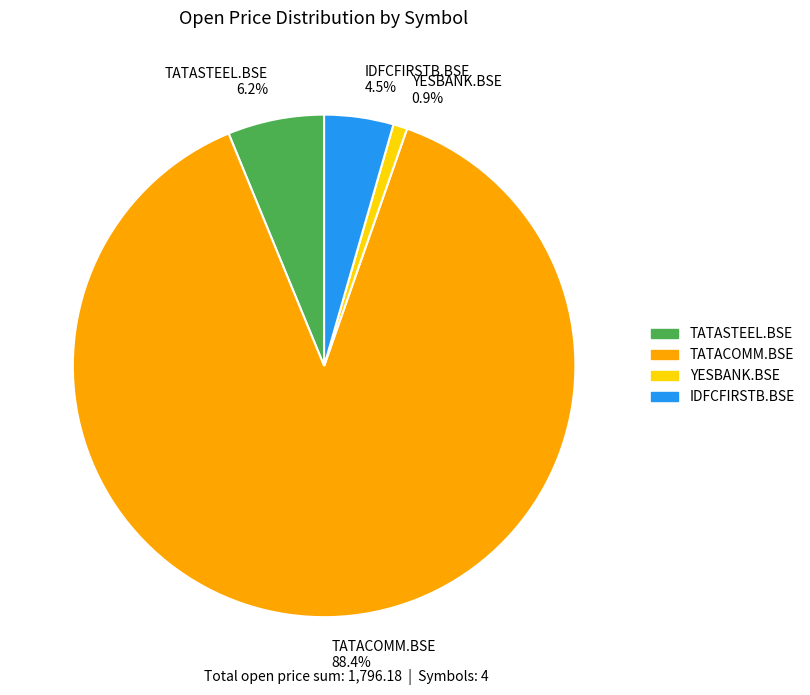

To the nearest percent, what percentage of the pie is TATASTEEL.BSE?

6%